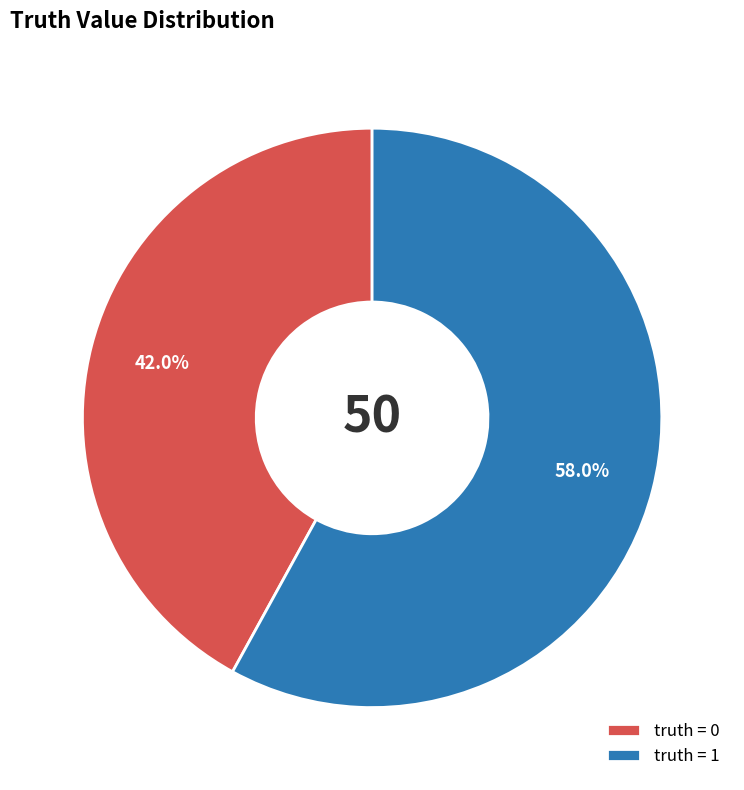

To the nearest percent, what is the difference between the largest and smallest slice percentages?

16%